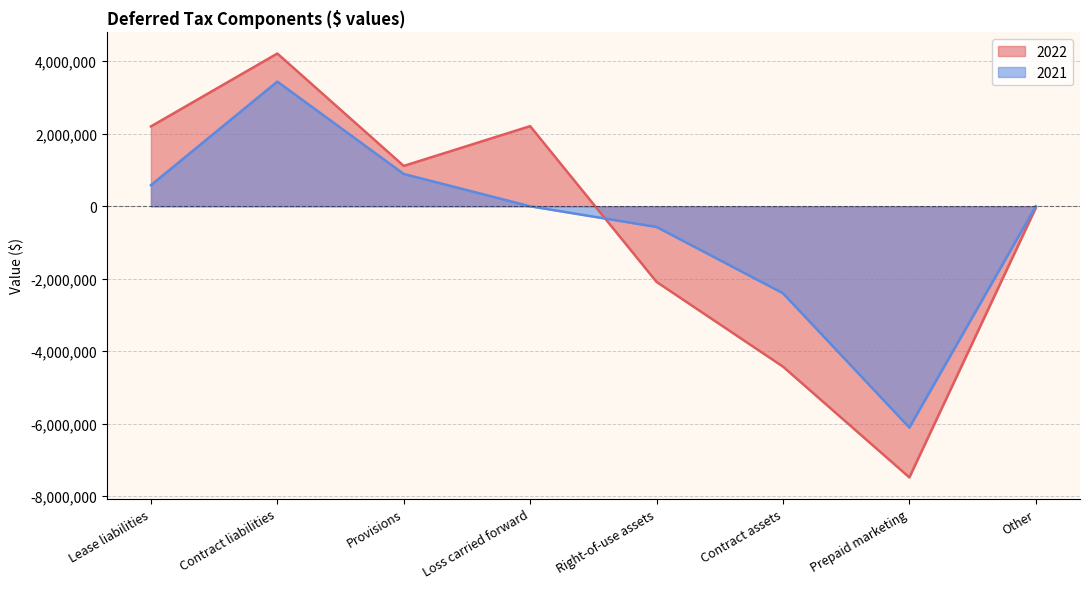

Which series has the widest spread of values?

2022